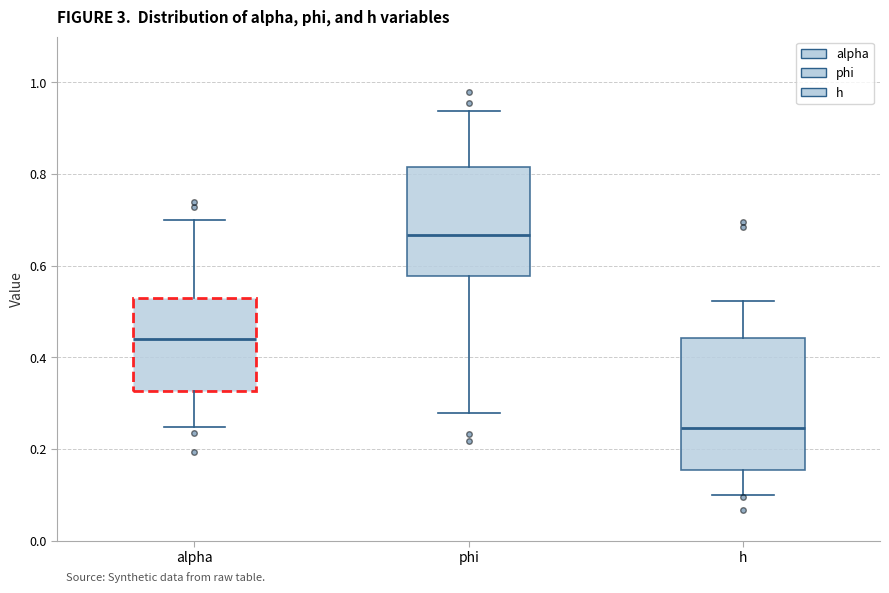

Which box has the highest median line?

phi